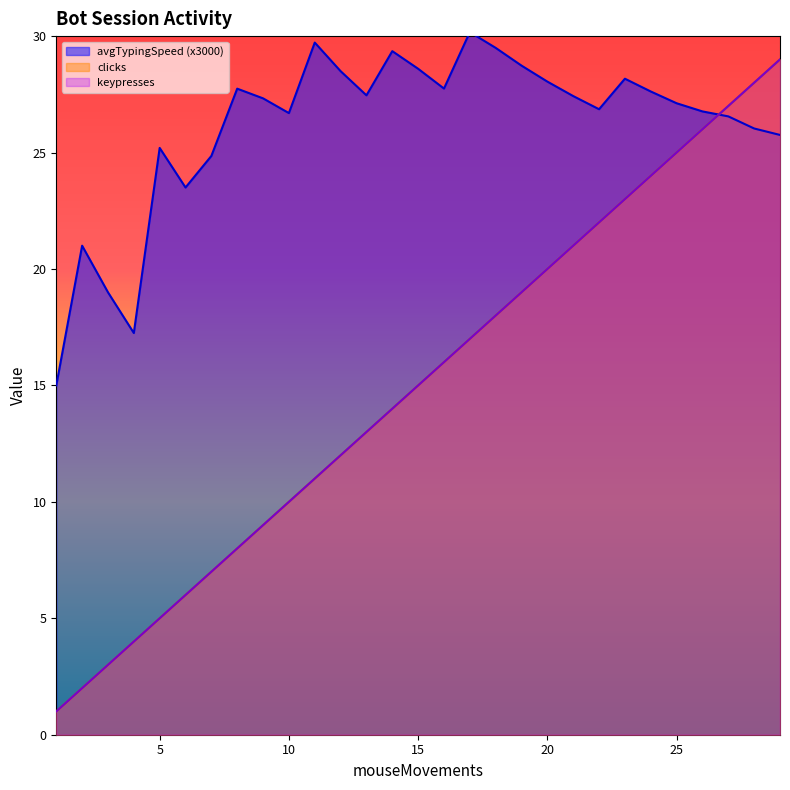

After their last crossing, which series has the higher values: keypresses or avgTypingSpeed?

keypresses